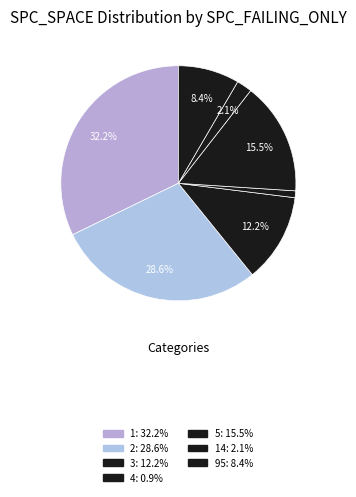

How many slices are in this pie chart?

7